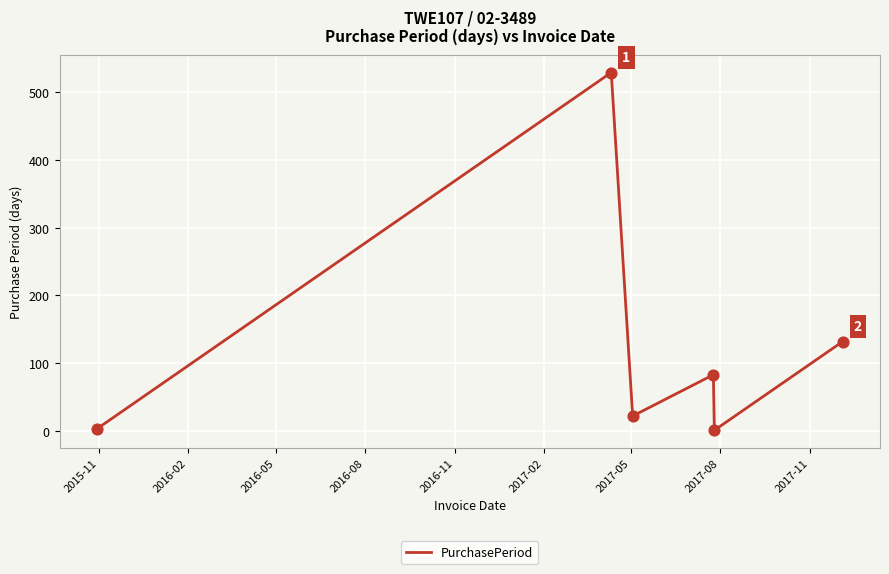

What is the maximum value shown in the chart?

529